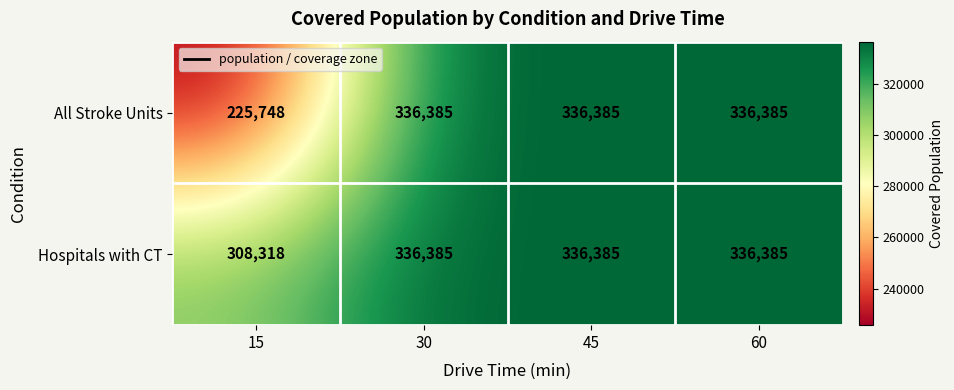

At which label does All Stroke Units reach its minimum?

15